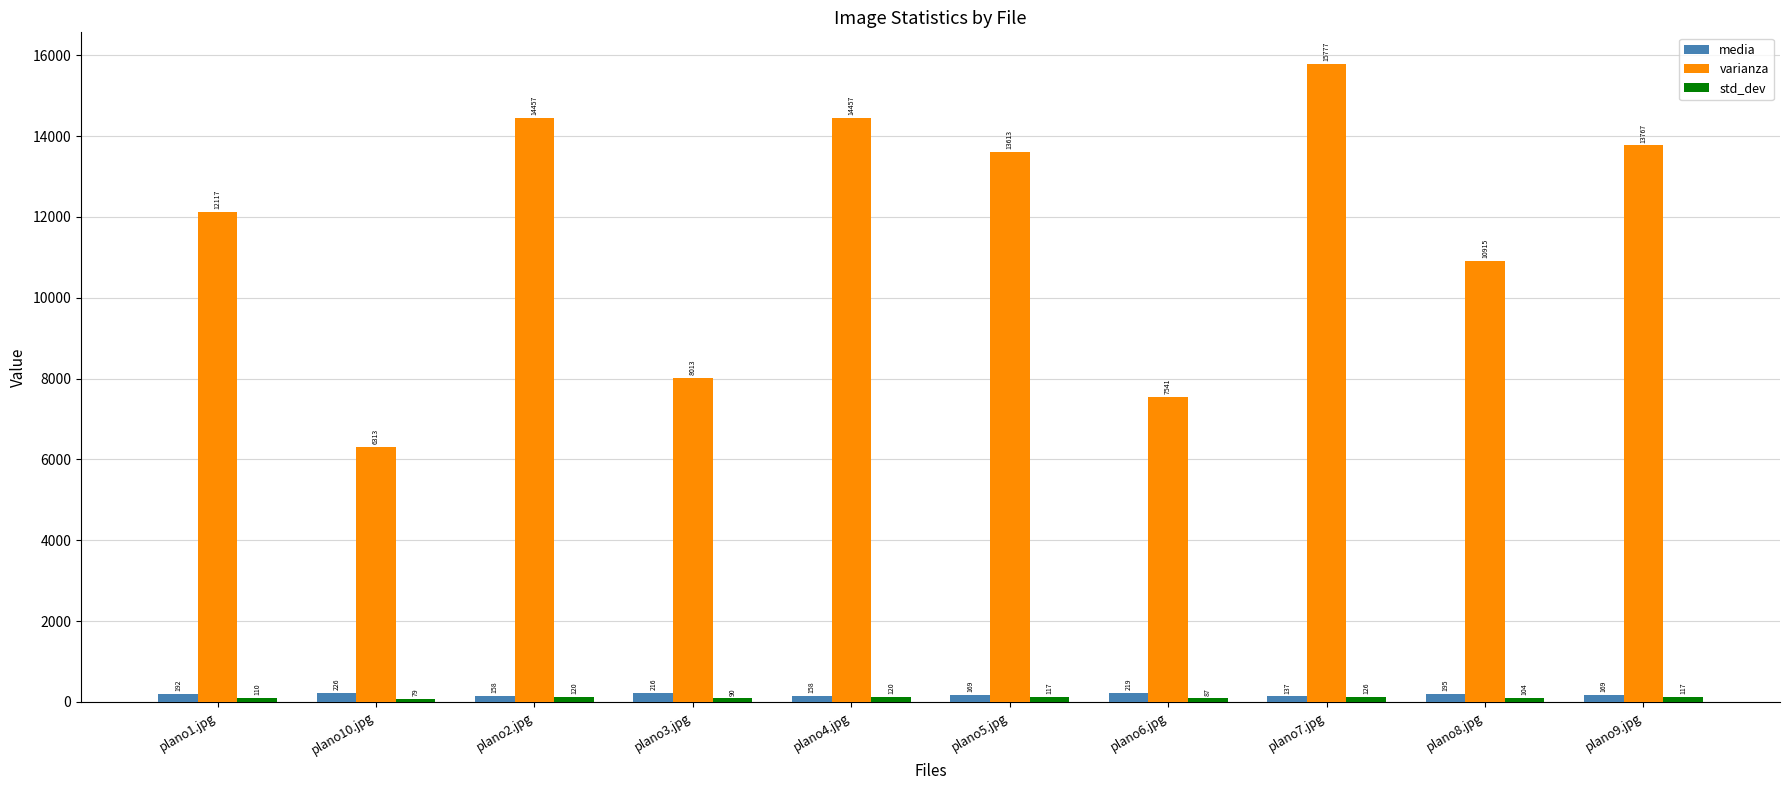

Which series changed the most between plano4.jpg and plano6.jpg?

varianza